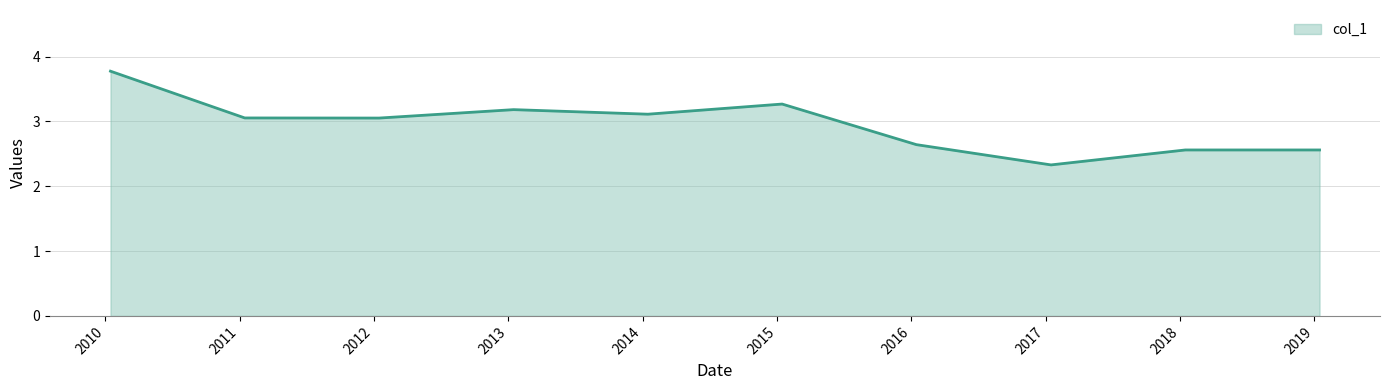

What is the smallest value displayed?

2.3